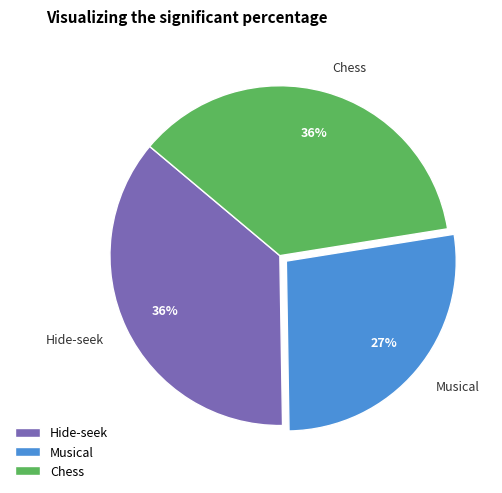

What is the ratio of the value at Chess to the value at Hide-seek?

1.0